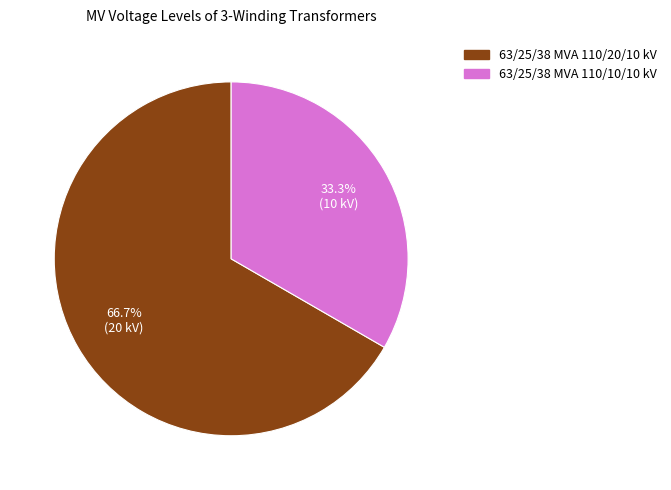

Which slice is the largest?

63/25/38 MVA 110/20/10 kV